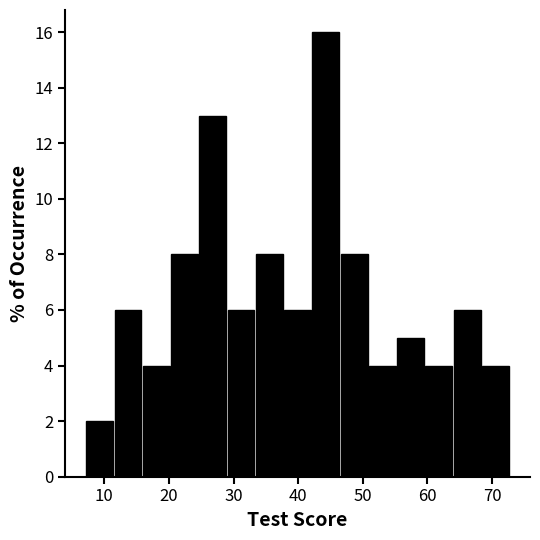

Reading left to right, list every bar in this chart as the range it spans on the x-axis followed by its height. Neither the bar edges nor the heights are printed on the chart, so give them approximately, as read against the axes.

7 to 11: 2
11 to 16: 6
16 to 20: 4
20 to 25: 8
25 to 29: 13
29 to 33: 6
33 to 38: 8
38 to 42: 6
42 to 46: 16
46 to 51: 8
51 to 55: 4
55 to 60: 5
60 to 64: 4
64 to 68: 6
68 to 73: 4